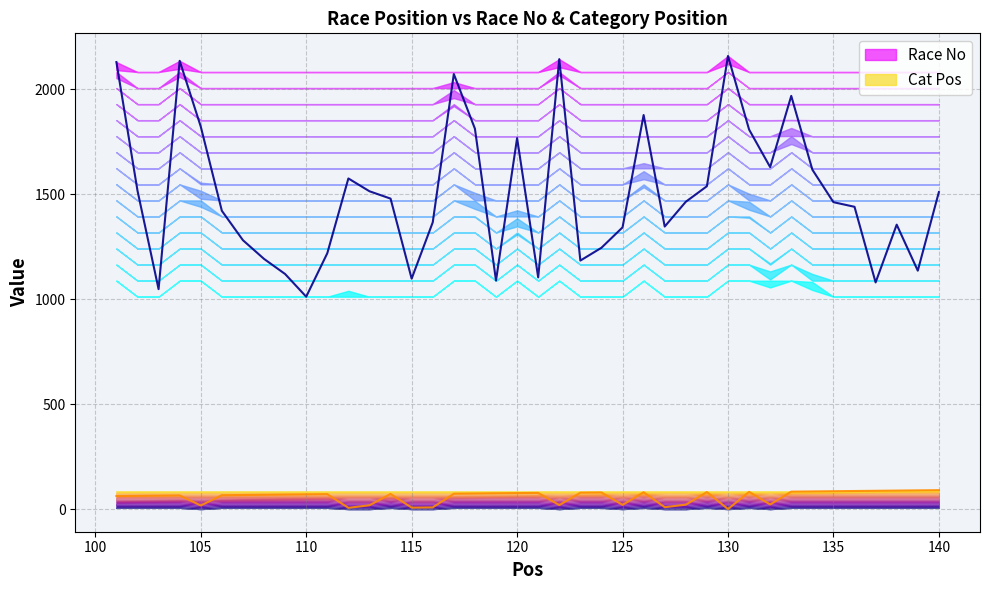

How many interior local peaks does the Race No series have?

9